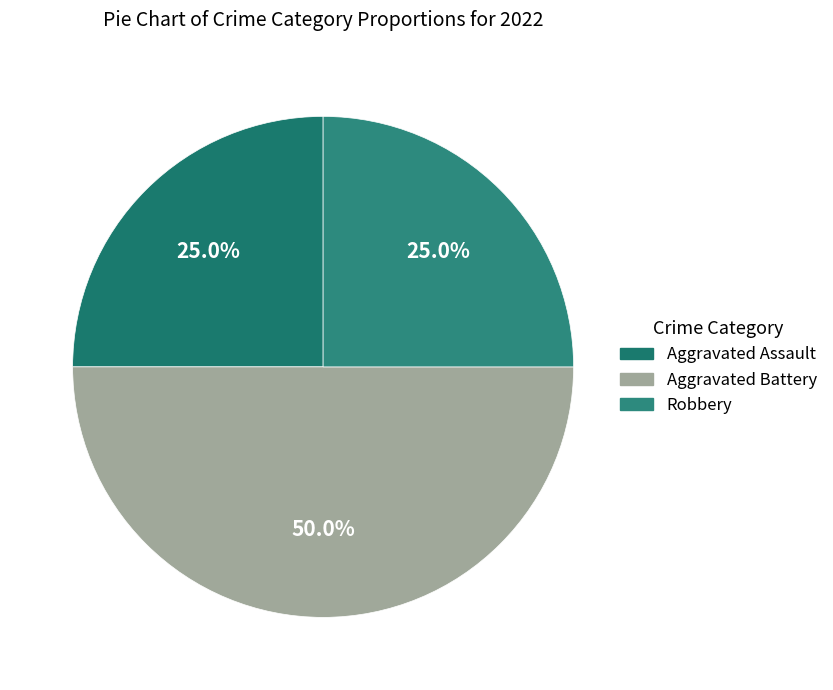

How many slices are in this pie chart?

3